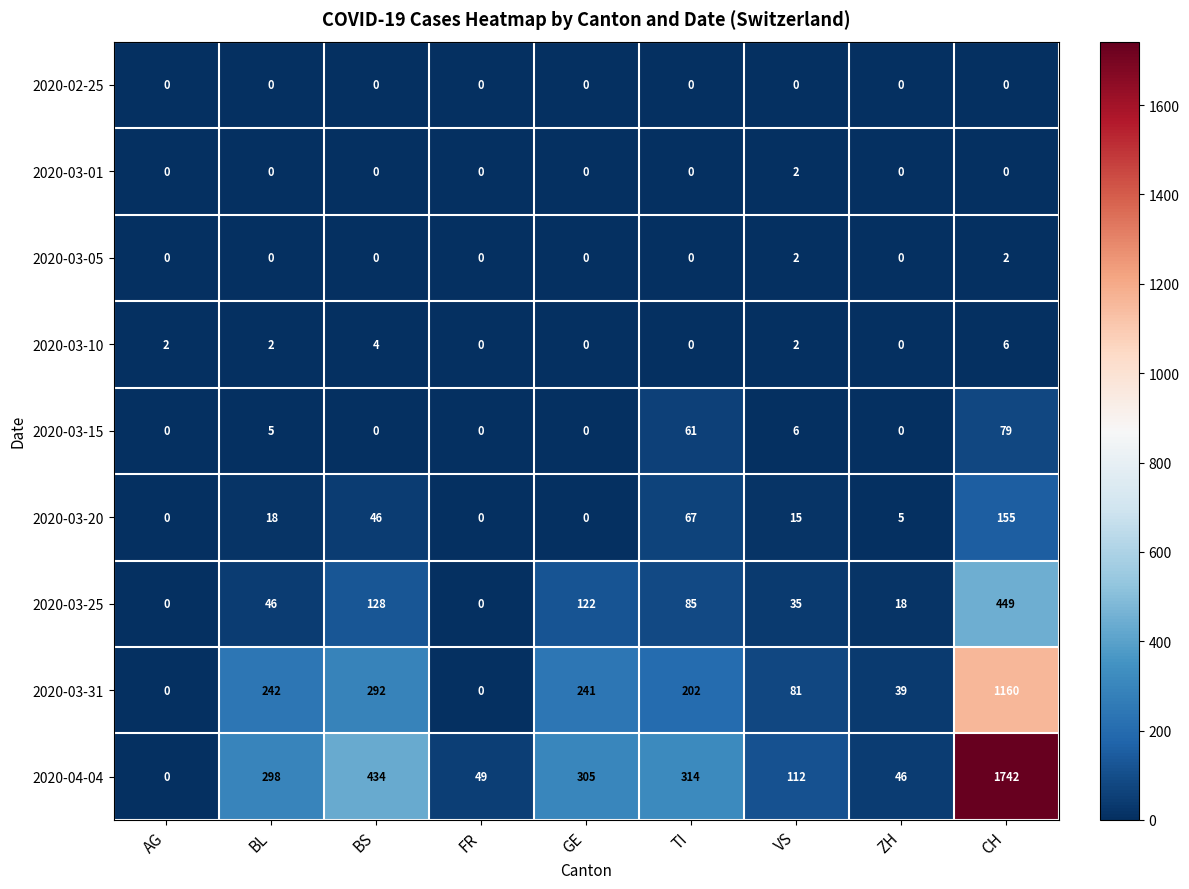

Count the 2020-03-10 values in the range 0 to 2.

7